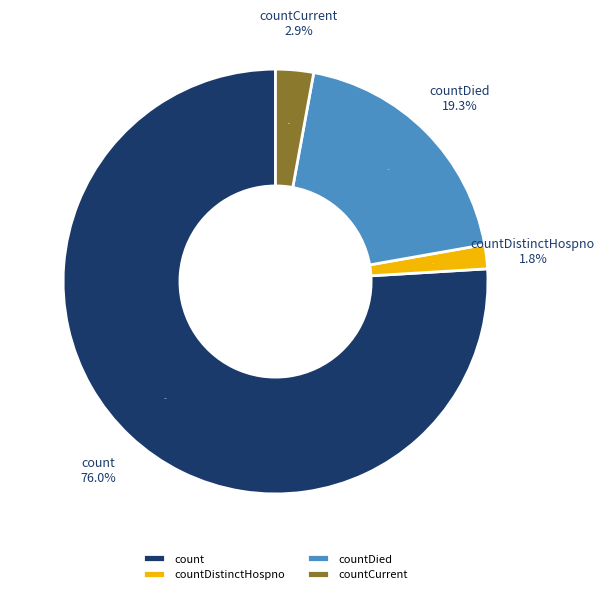

Which category has the biggest portion of the pie?

count